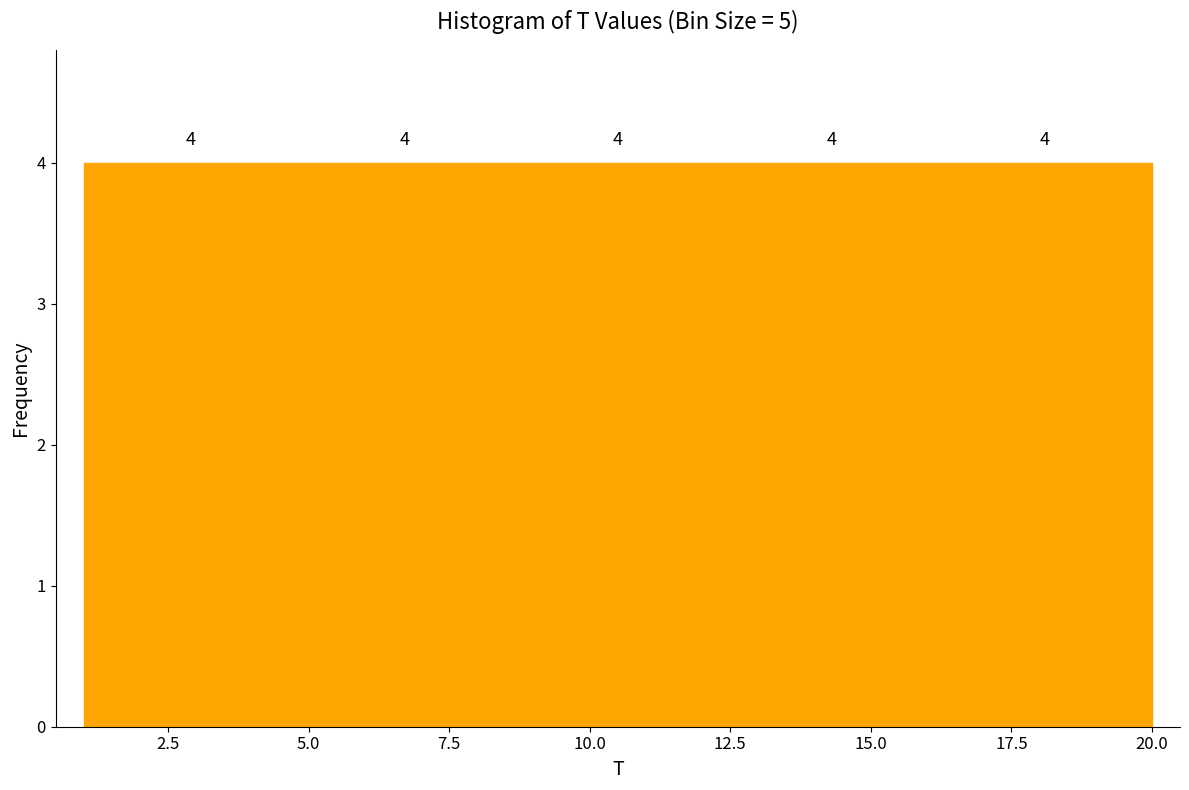

What is the height of the bar covering 8.6 to 12.4 on the x-axis? The bar edges are not printed on the chart, so give them approximately, as read against the axis.

4